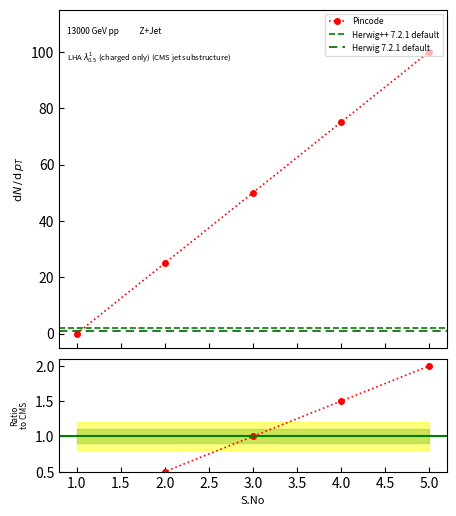

What is the average value?

50